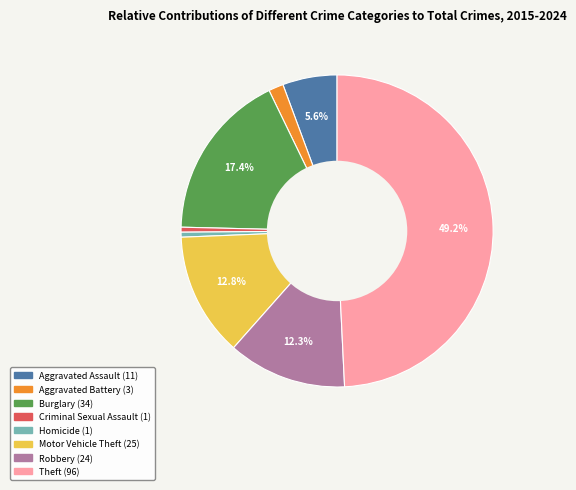

Approximately how many times larger is the value at Burglary compared to Motor Vehicle Theft?

1.4